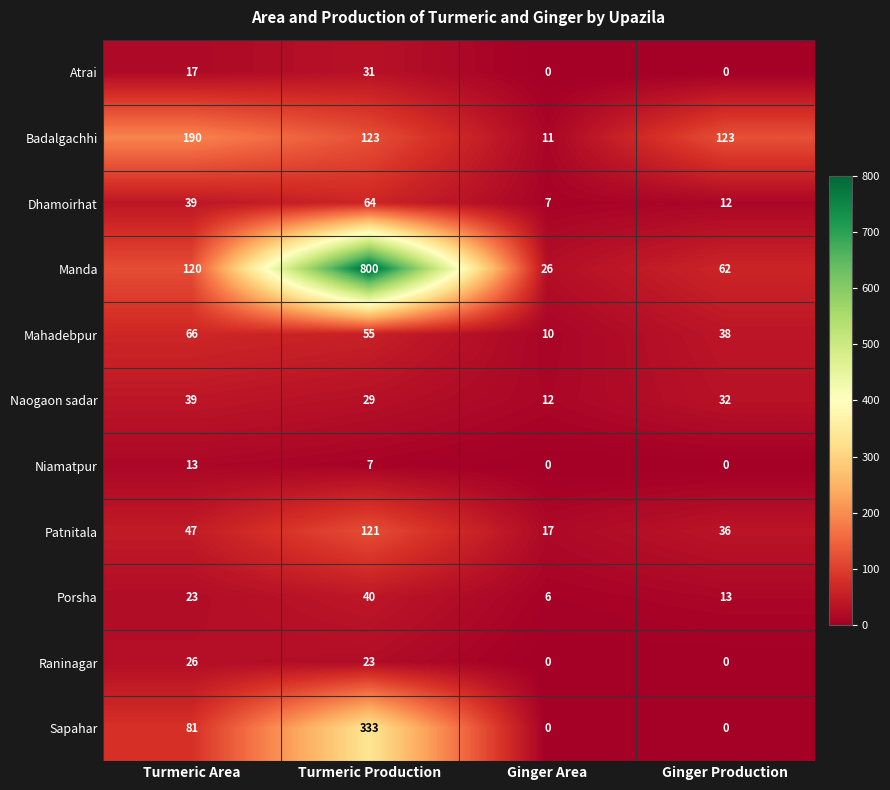

Which series has the largest total across all categories?

Manda